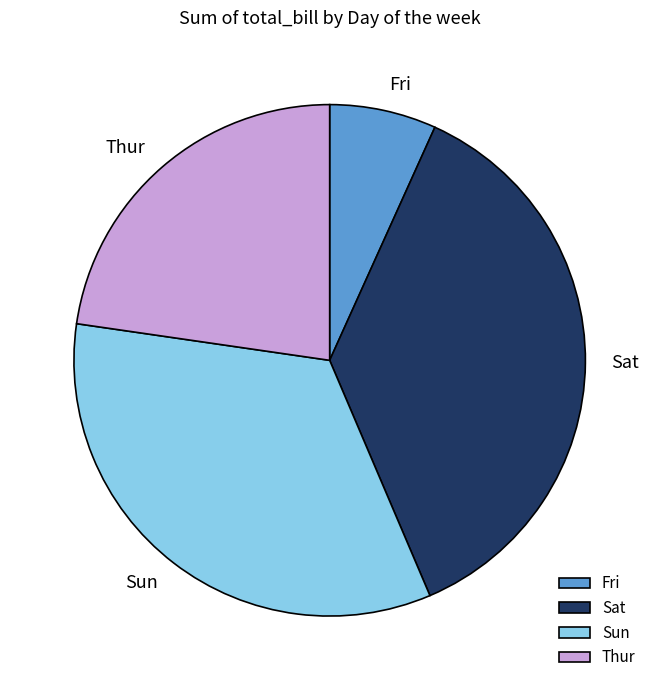

Does any single category account for the majority?

No